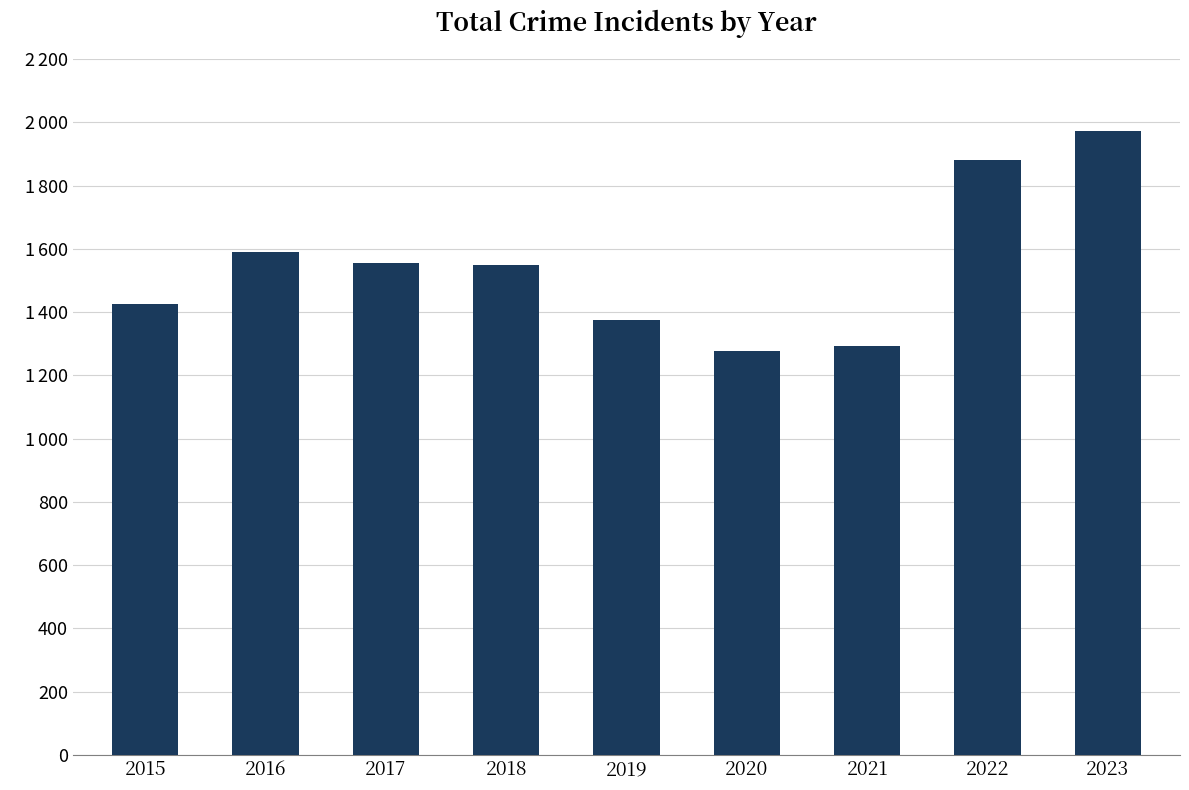

Does the chart contain any negative values?

No